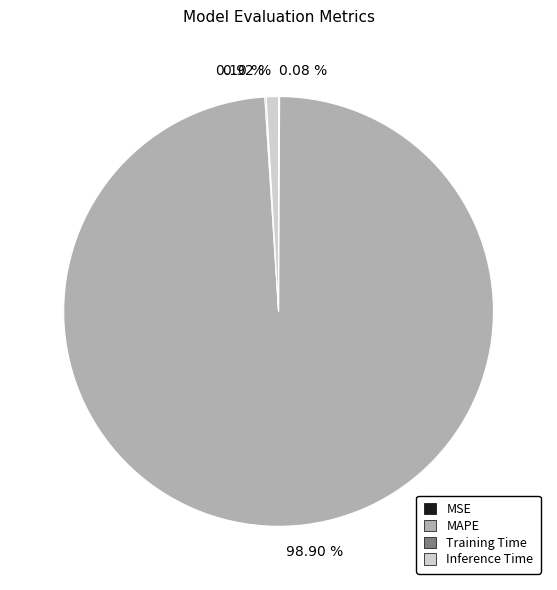

Which category has the biggest portion of the pie?

98.90 %